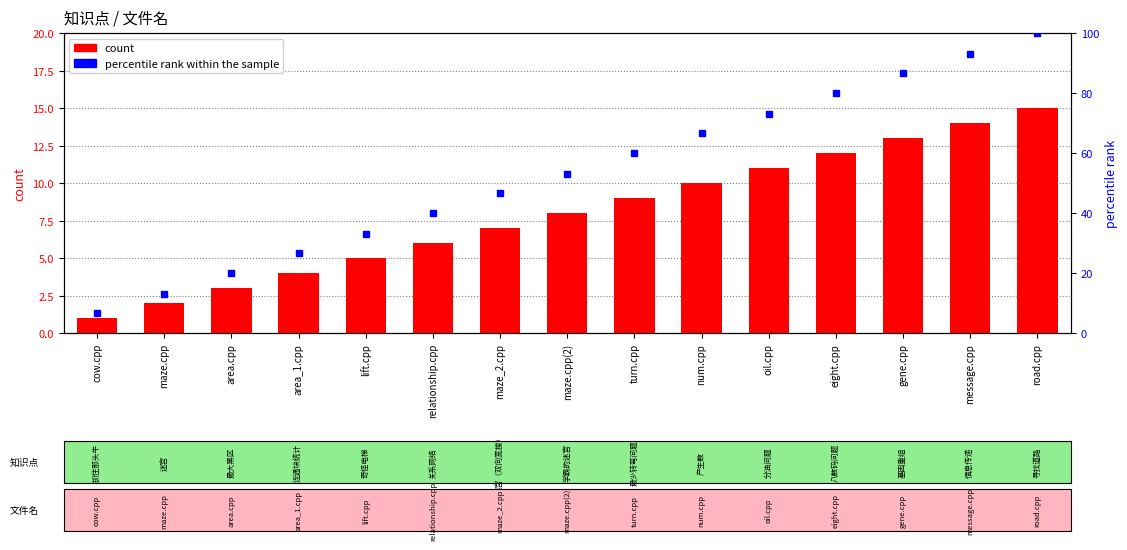

What is the difference between the second highest and minimum values?

13